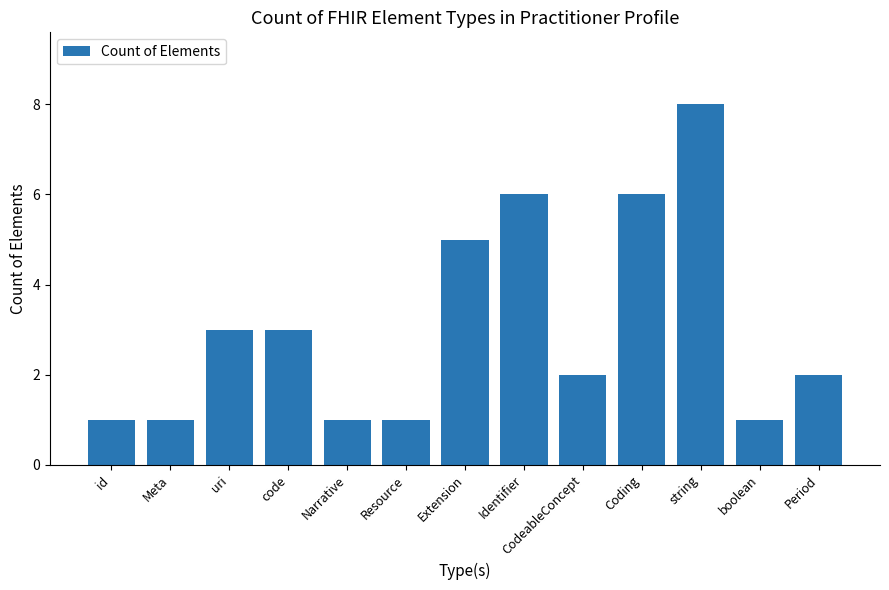

At which category does the chart reach its peak across all series?

string